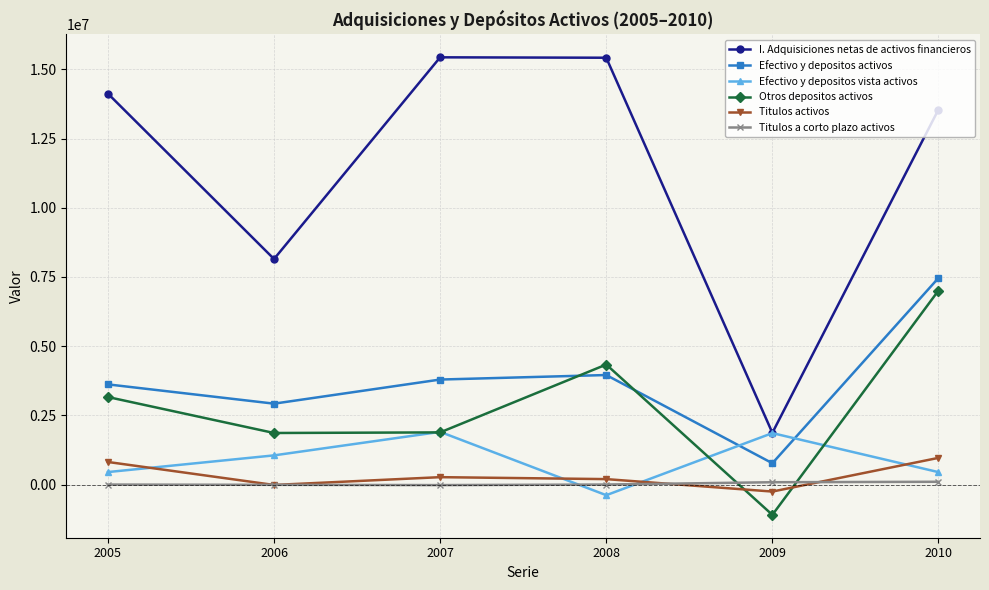

What is the total value across all series at 2005?

22192551